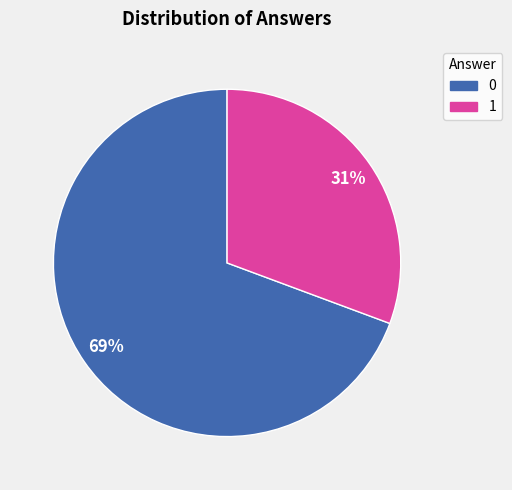

Count the number of slices in the pie.

2